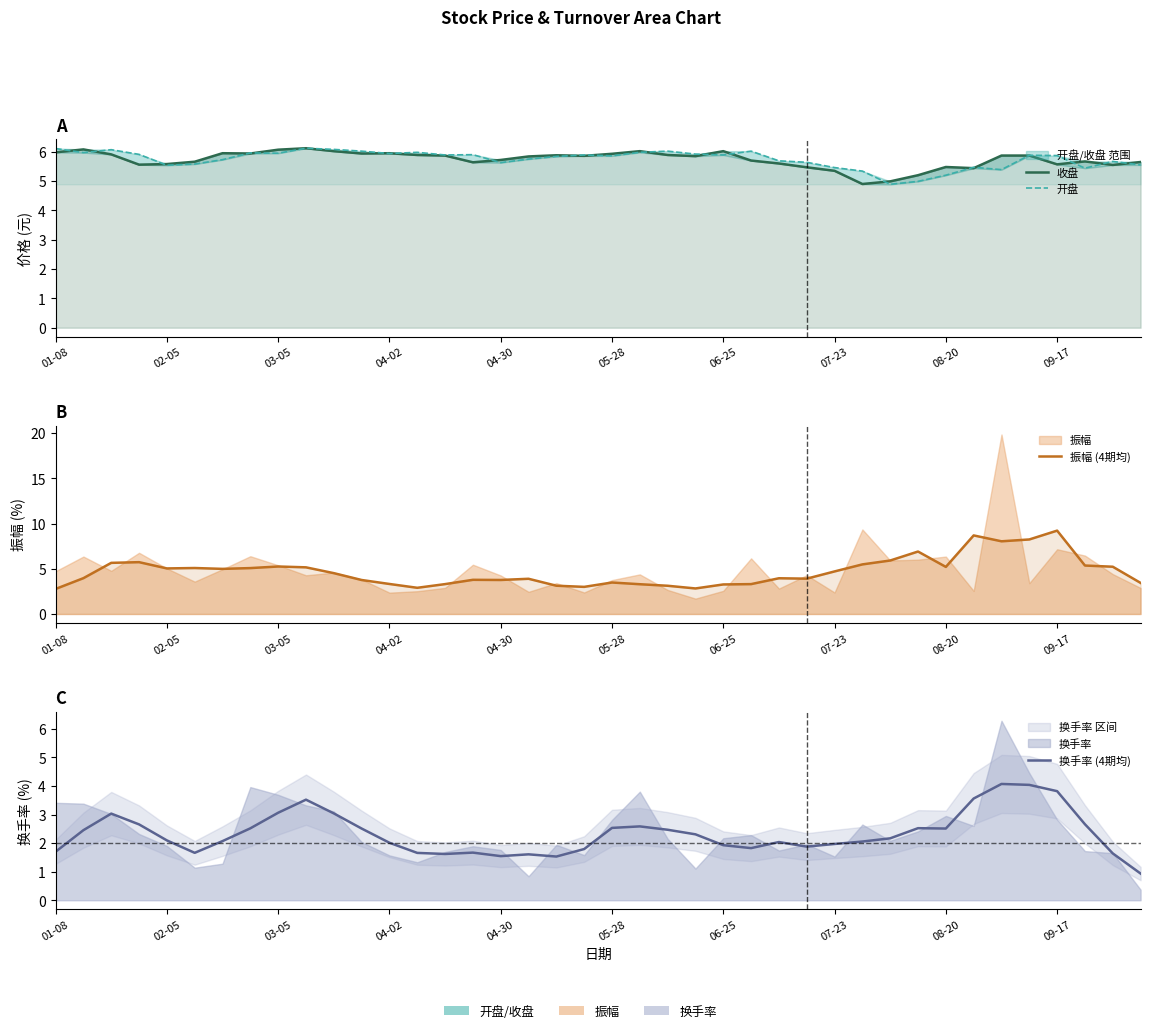

What is the sum of all 收盘 values?

229.5